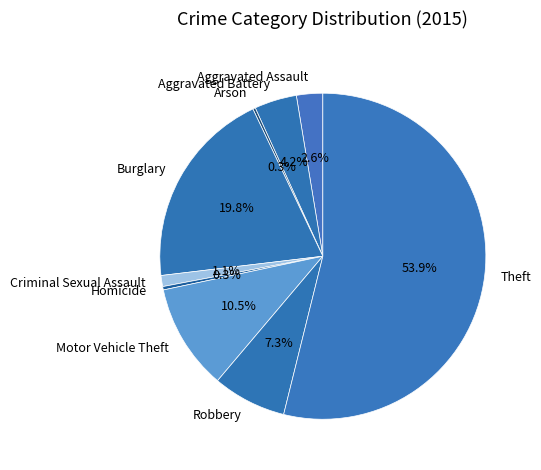

Which category accounts for the majority?

Theft